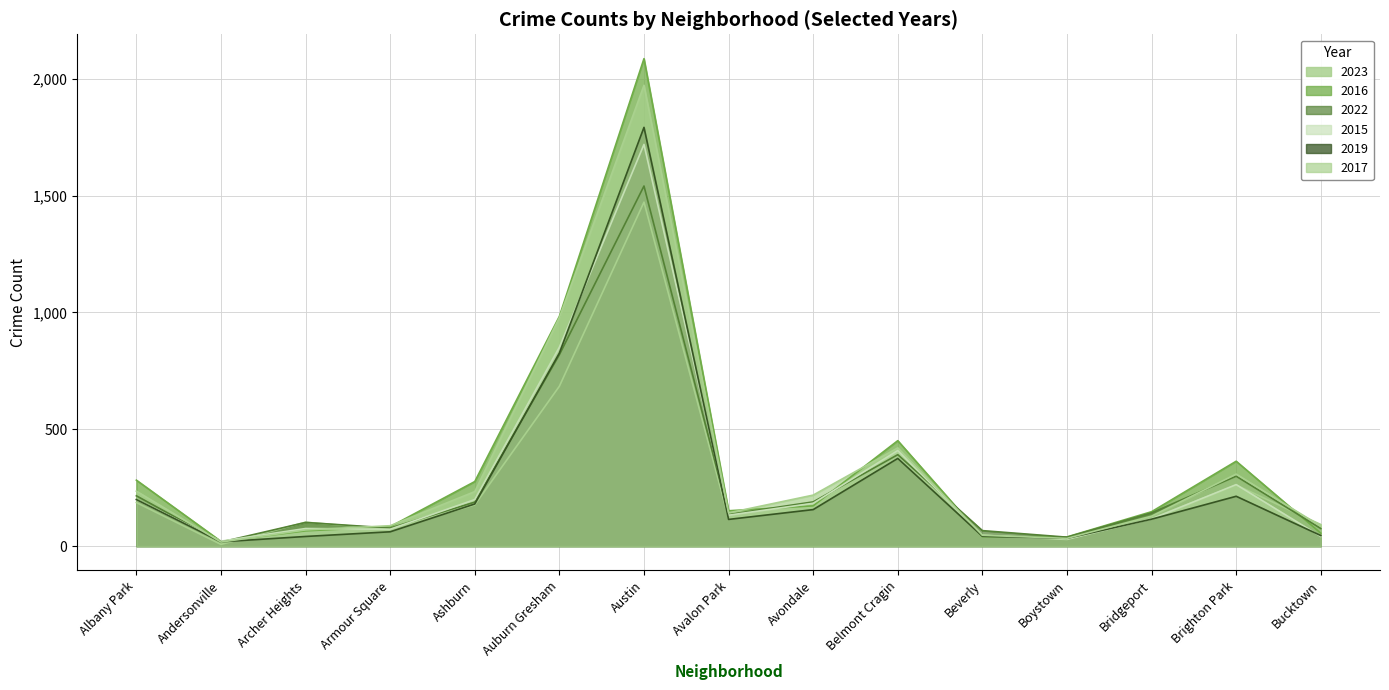

In 2017, how many points are lower than both neighbors (excluding endpoints)?

3